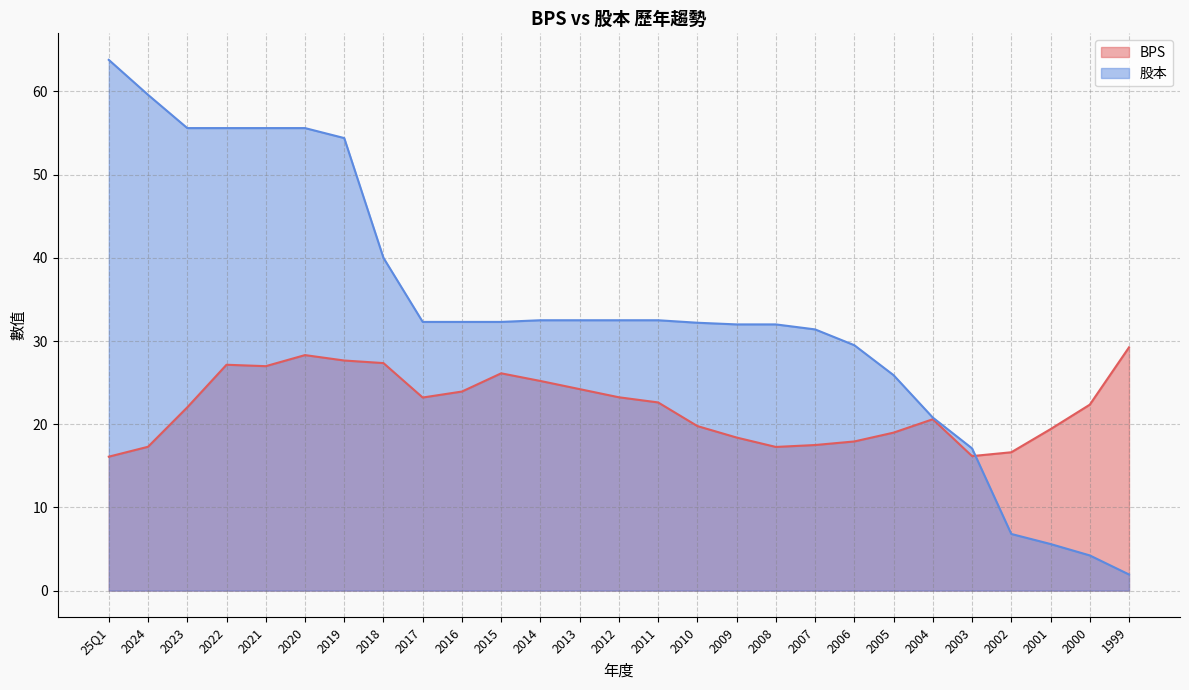

What position from the left is 2024?

2